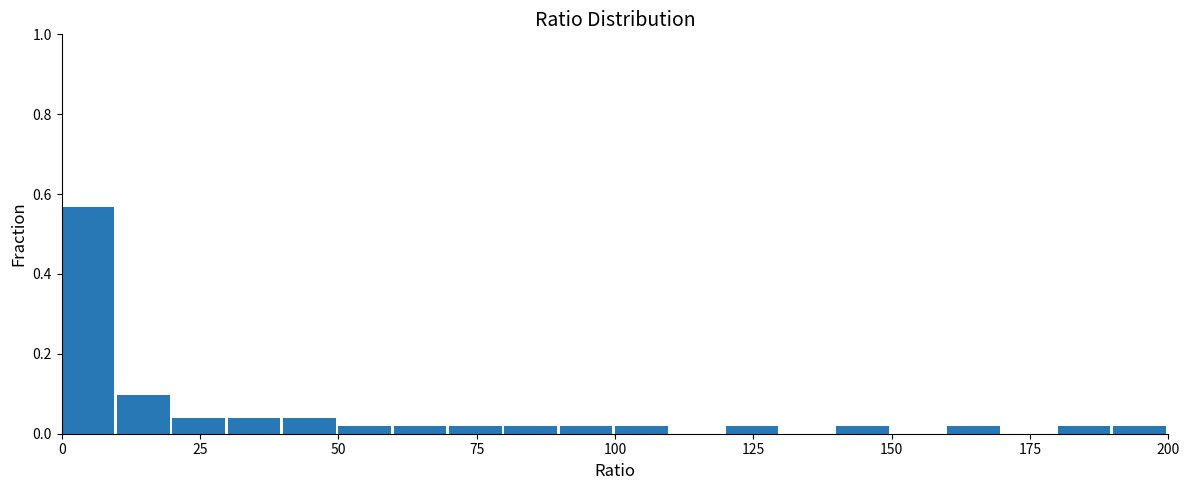

Around what value on the x-axis is the tallest bar? Give the approximate position of its centre, as read against the axis.

5